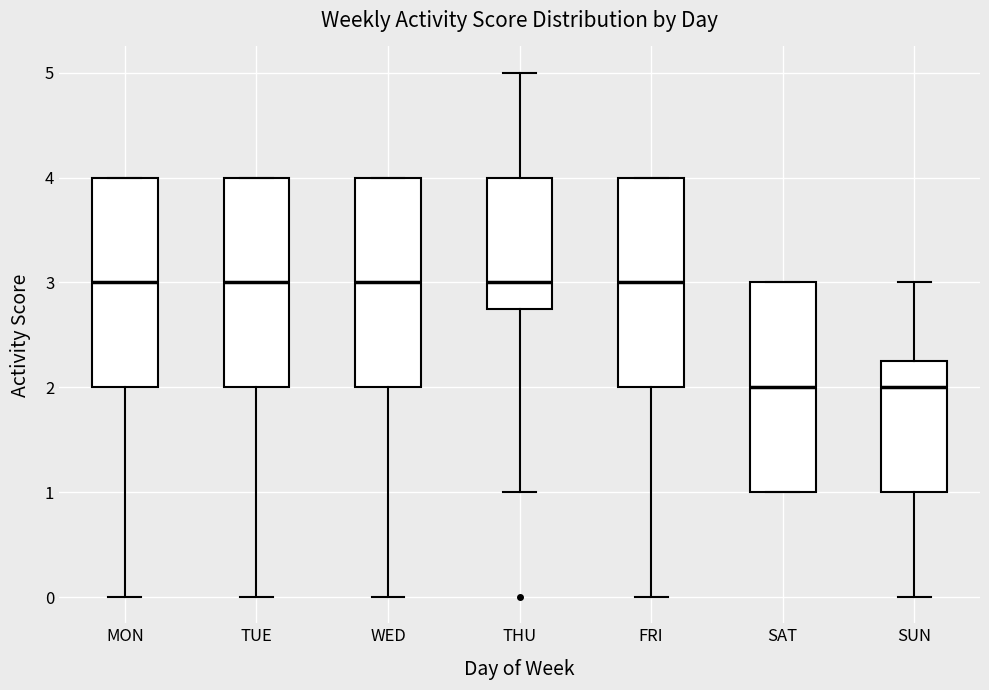

Reading left to right, read every box against the y-axis: the position of its median line, the range the box covers, and the ends of its whiskers. The values are not printed on the chart, so give them approximately, as read against the axis.

MON: median 3.0, box 2.0 to 4.0, whiskers 0.0 to 4.0
TUE: median 3.0, box 2.0 to 4.0, whiskers 0.0 to 4.0
WED: median 3.0, box 2.0 to 4.0, whiskers 0.0 to 4.0
THU: median 3.0, box 2.8 to 4.0, whiskers 1.0 to 5.0
FRI: median 3.0, box 2.0 to 4.0, whiskers 0.0 to 4.0
SAT: median 2.0, box 1.0 to 3.0, whiskers 1.0 to 3.0
SUN: median 2.0, box 1.0 to 2.3, whiskers 0.0 to 3.0